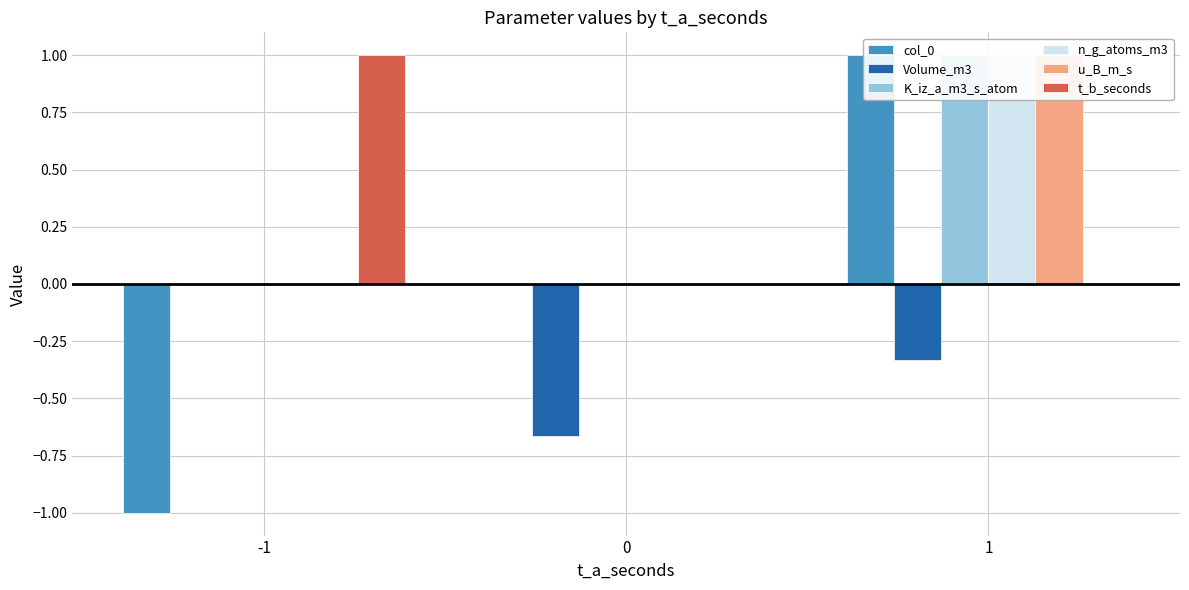

Reading right to left, what are all the values shown in this chart?

col_0: 1=1.0	0=0.0	-1=-1.0
Volume_m3: 1=-0.3	0=-0.7	-1=0.0
K_iz_a_m3_s_atom: 1=1.0	0=0.0	-1=0.0
n_g_atoms_m3: 1=1.0	0=0.0	-1=0.0
u_B_m_s: 1=1.0	0=0.0	-1=0.0
t_b_seconds: 1=0.0	0=0.0	-1=1.0